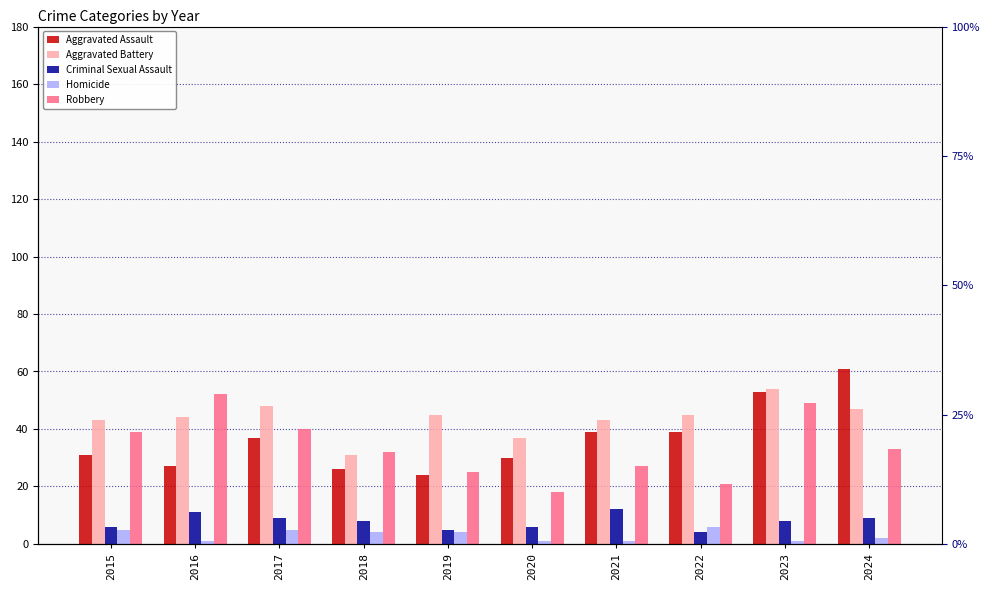

Are the bars horizontal?

No